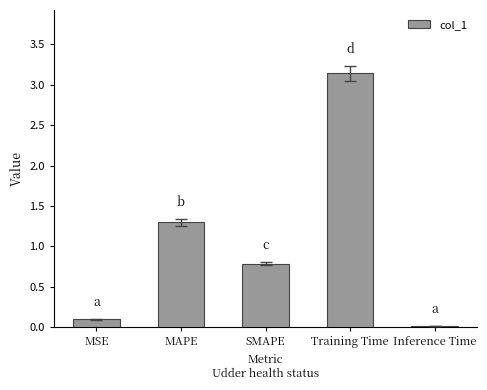

What is the sum of all values?

5.3